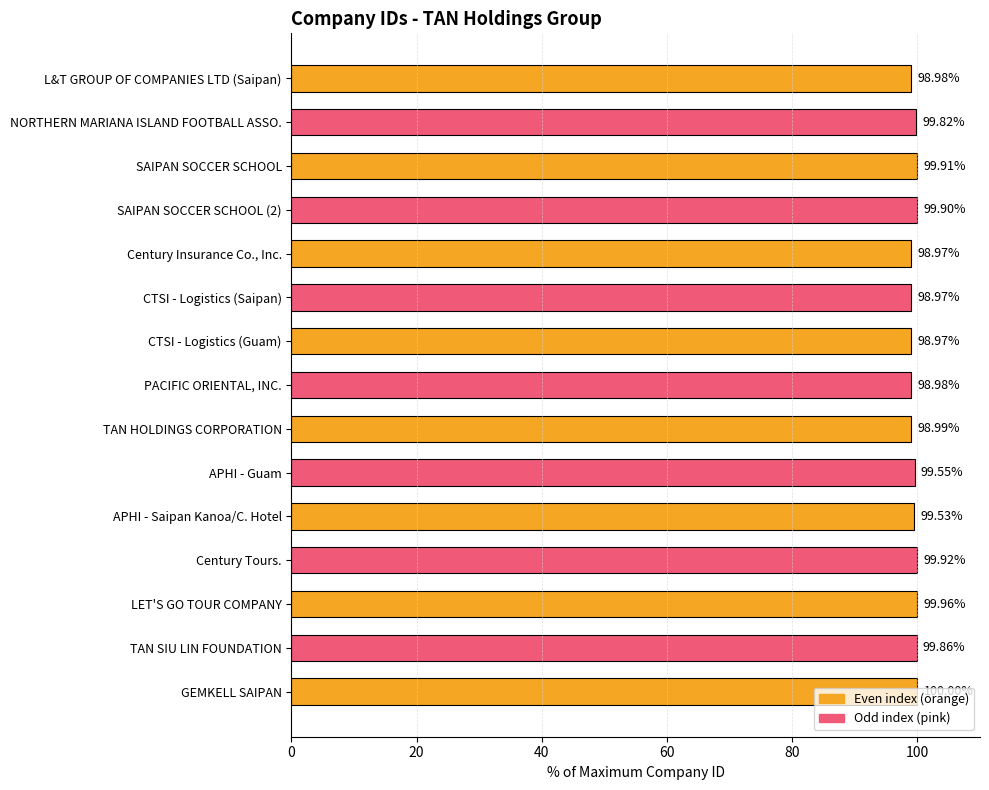

At which label is the value closest to 99?

TAN HOLDINGS CORPORATION